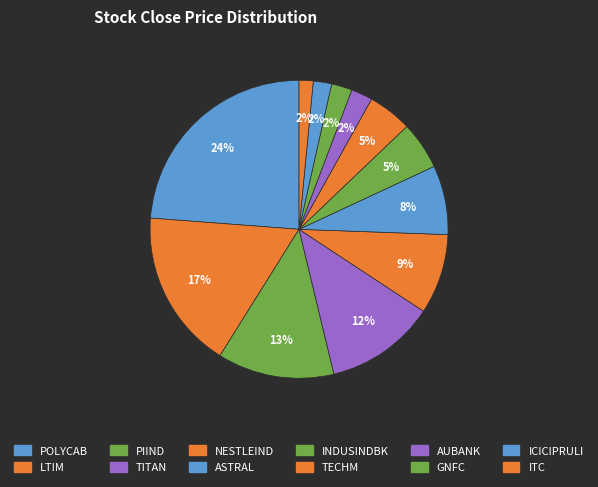

Does ASTRAL account for over 50% of the chart?

No